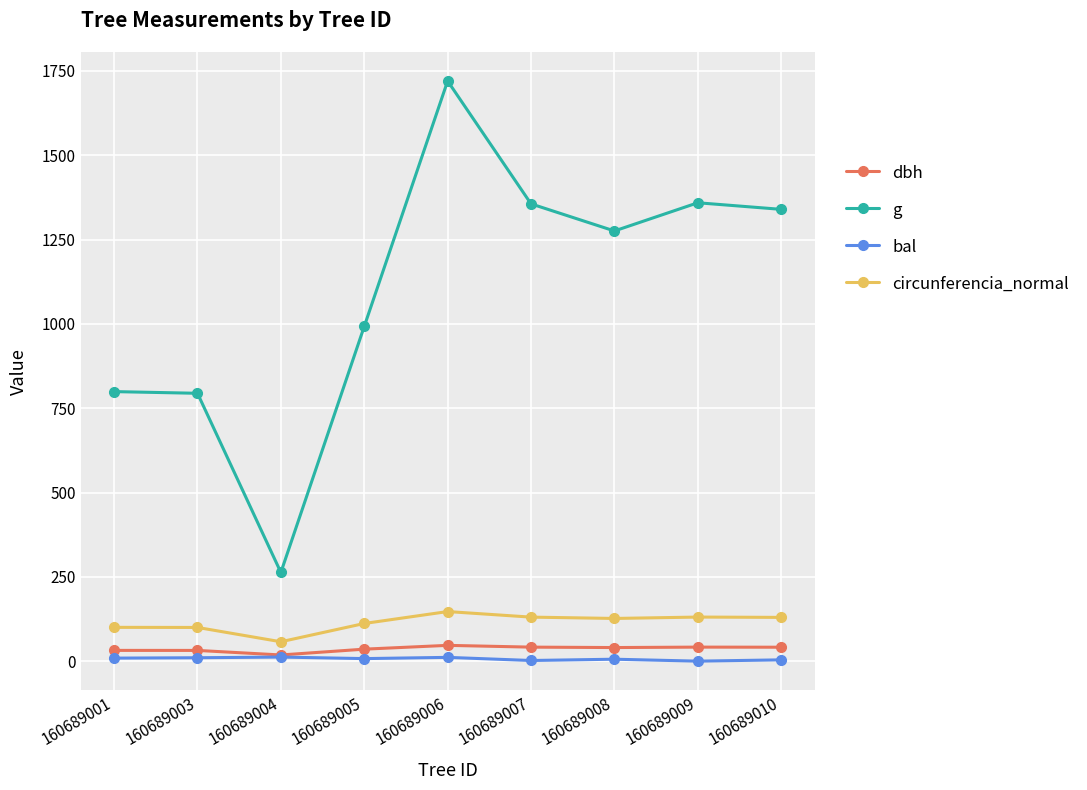

Where is g nearest to the value 991?

160689005